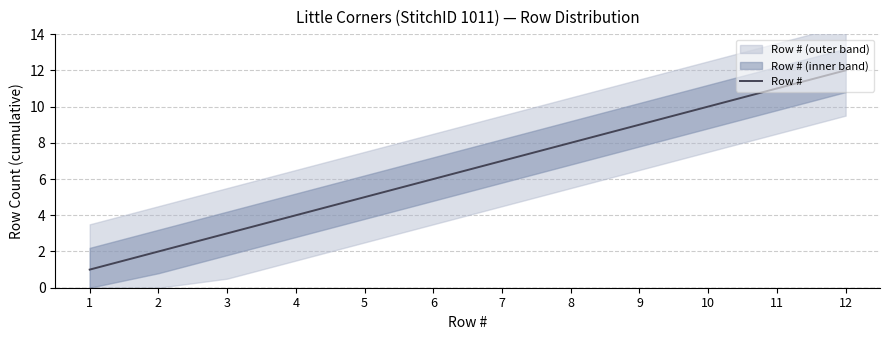

Count the number of categories in the chart.

12